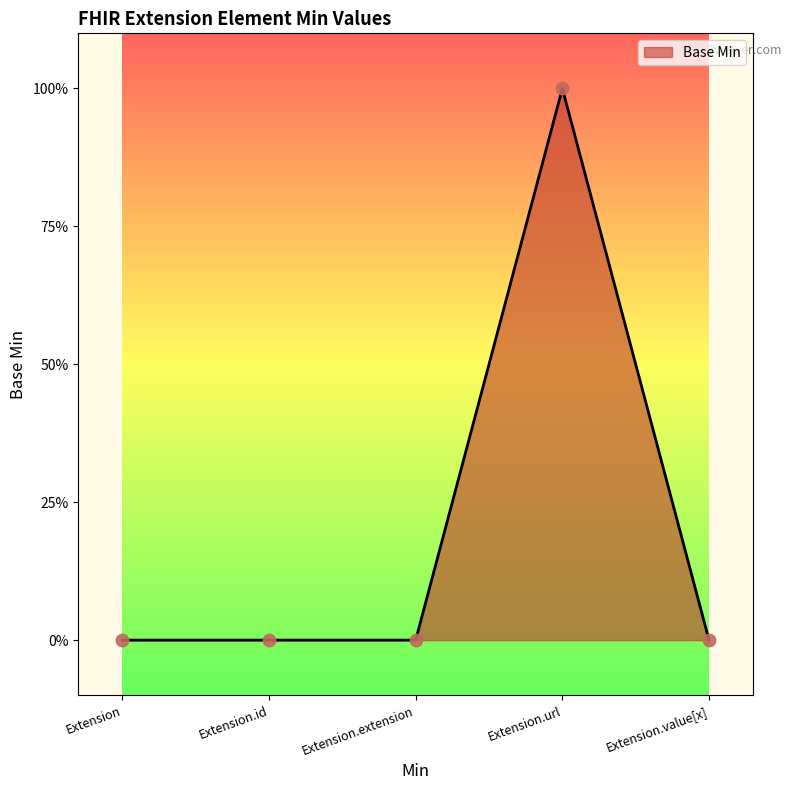

Which has a higher value, Extension.value[x] or Extension.url?

Extension.url